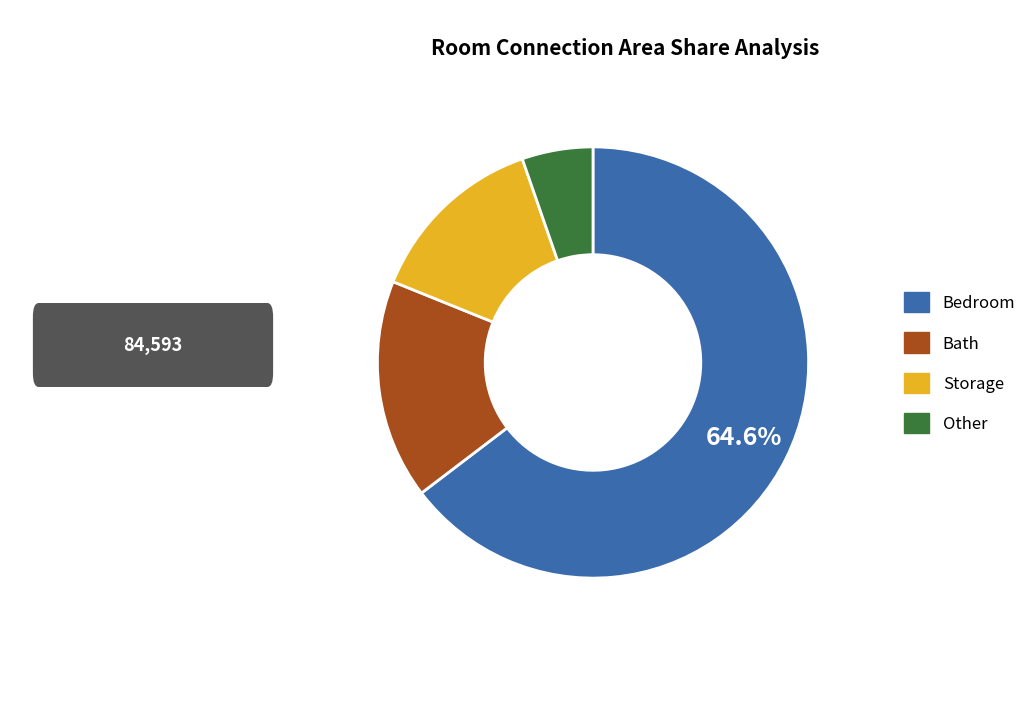

Does any single category account for the majority?

Yes